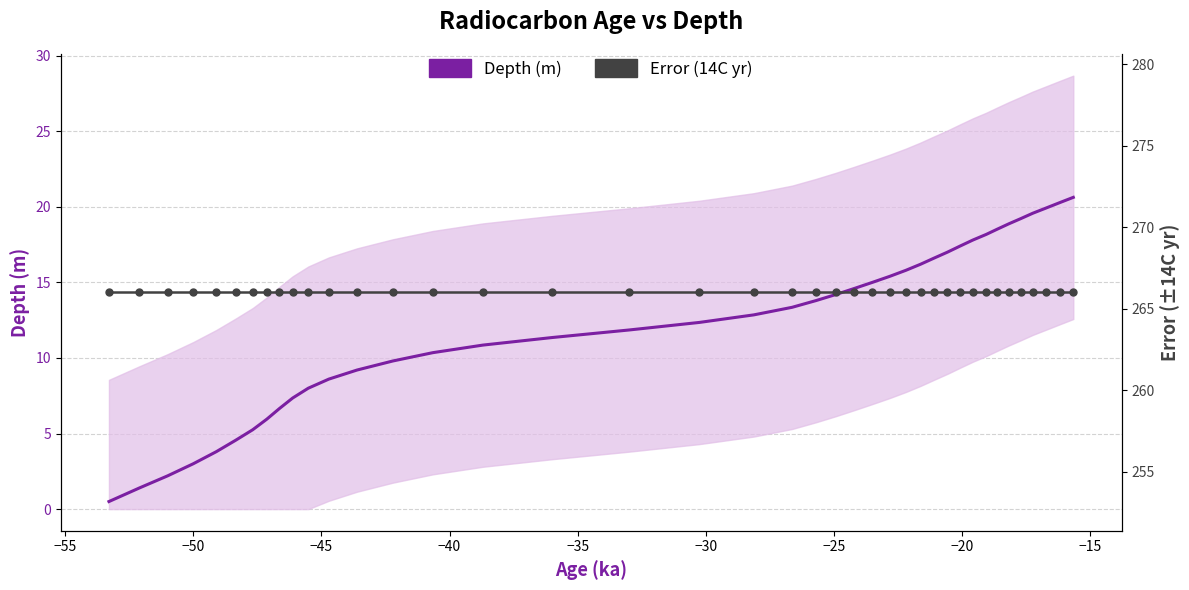

True or false: Error (14C yr) has more than 0 interior local peaks.

False